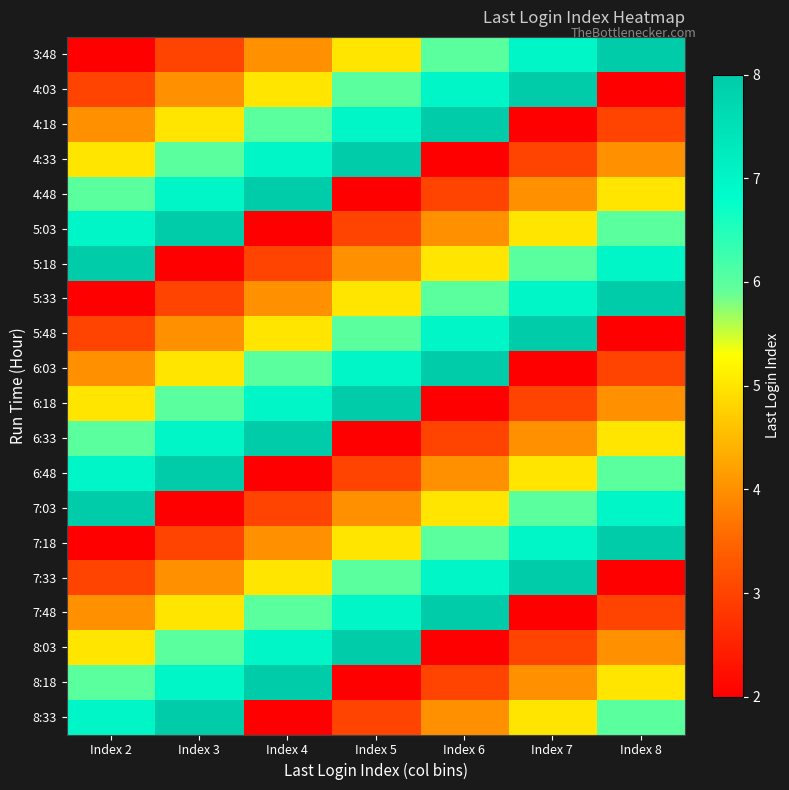

Count the number of categories in the chart.

7